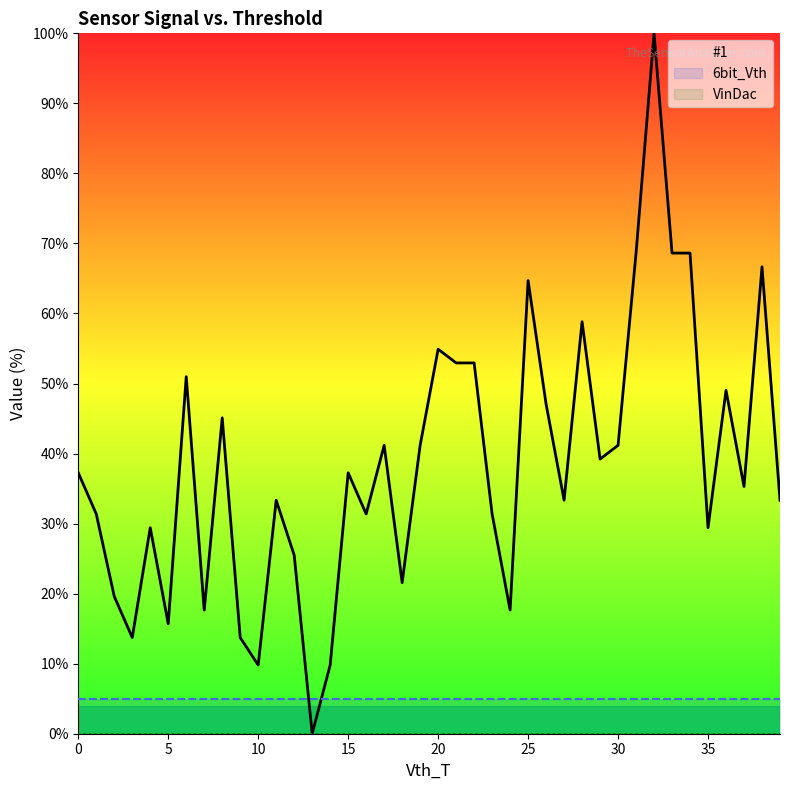

Which series has the largest total across all categories?

#1